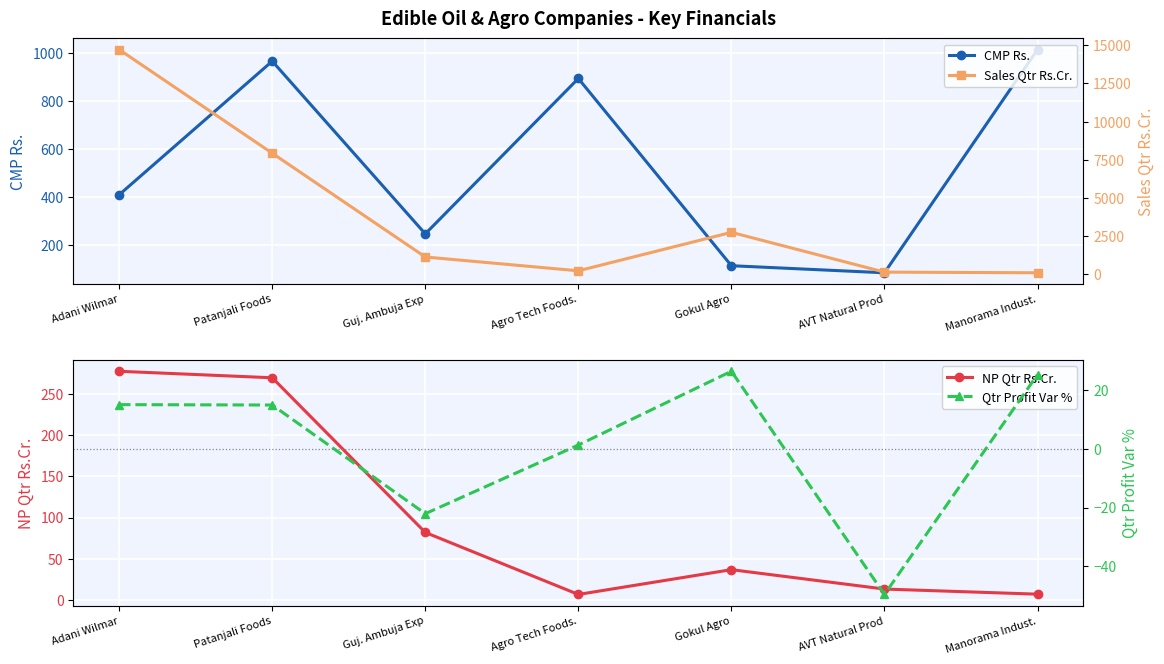

Where does the Qtr Profit Var % series first go above 15?

Adani Wilmar